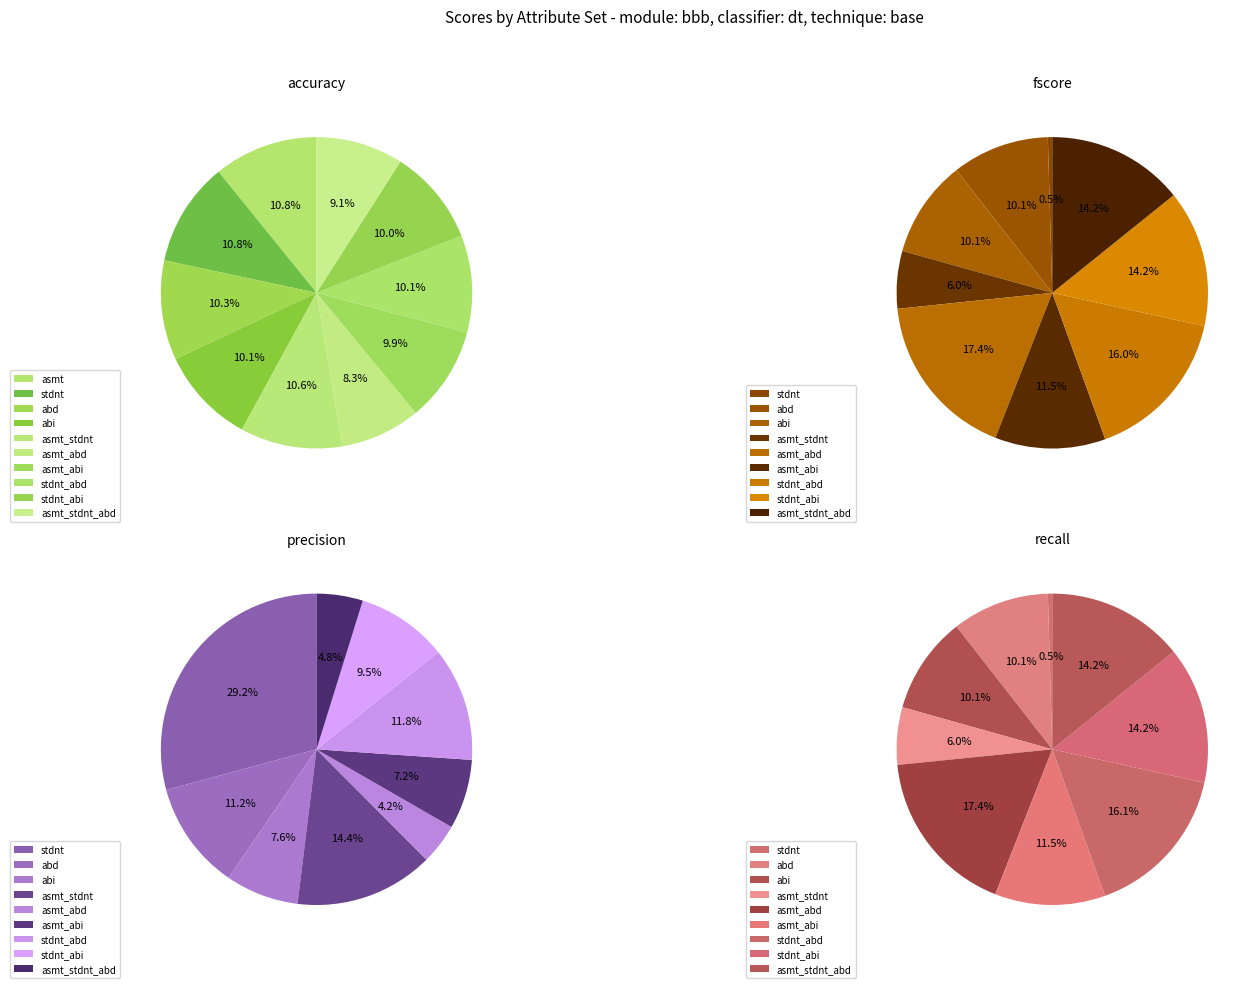

To the nearest percent, what portion does stdnt_abi represent?

14%